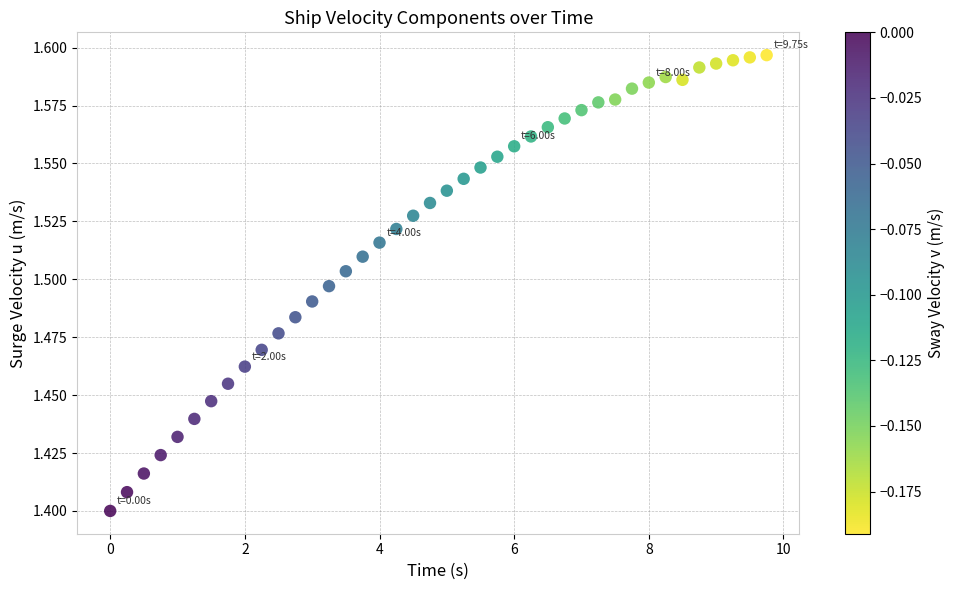

What is the range of X values (max minus min)?

9.8